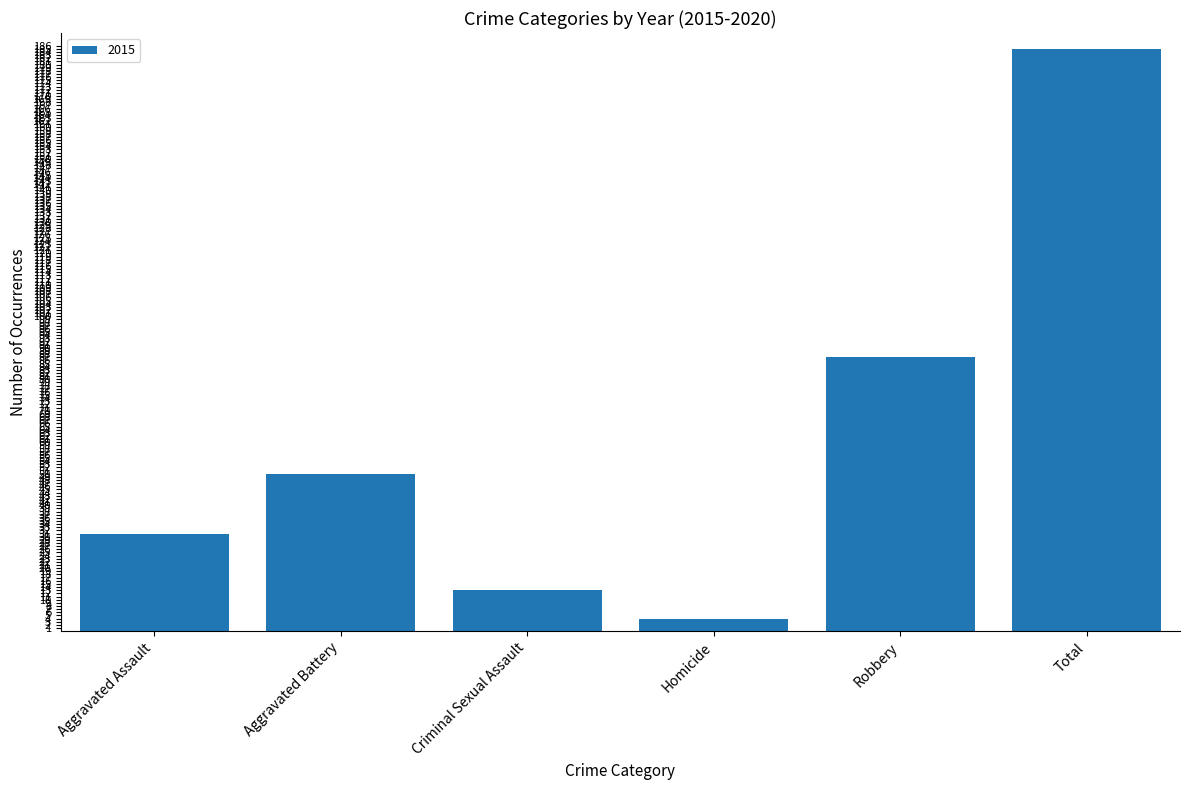

How many series are shown in this chart?

1